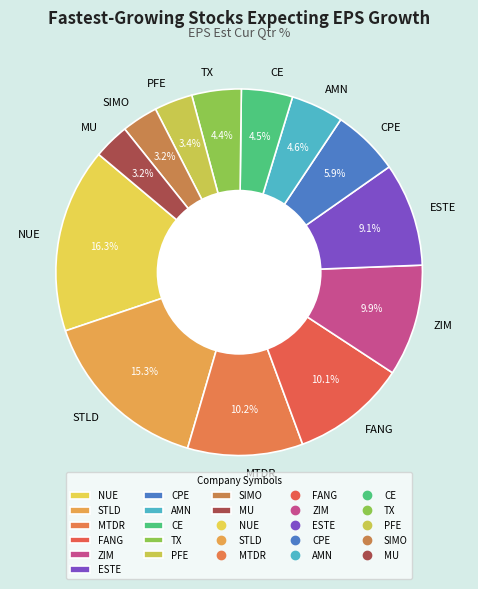

Does ESTE account for over 50% of the chart?

No